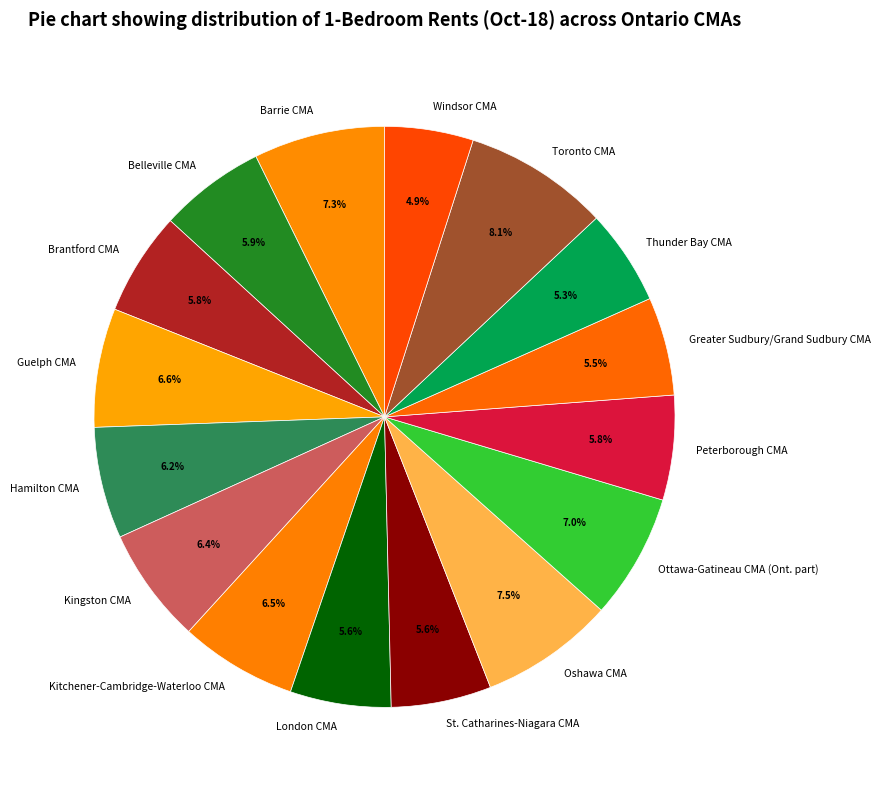

What portion of the pie excludes Peterborough CMA?

94.2%